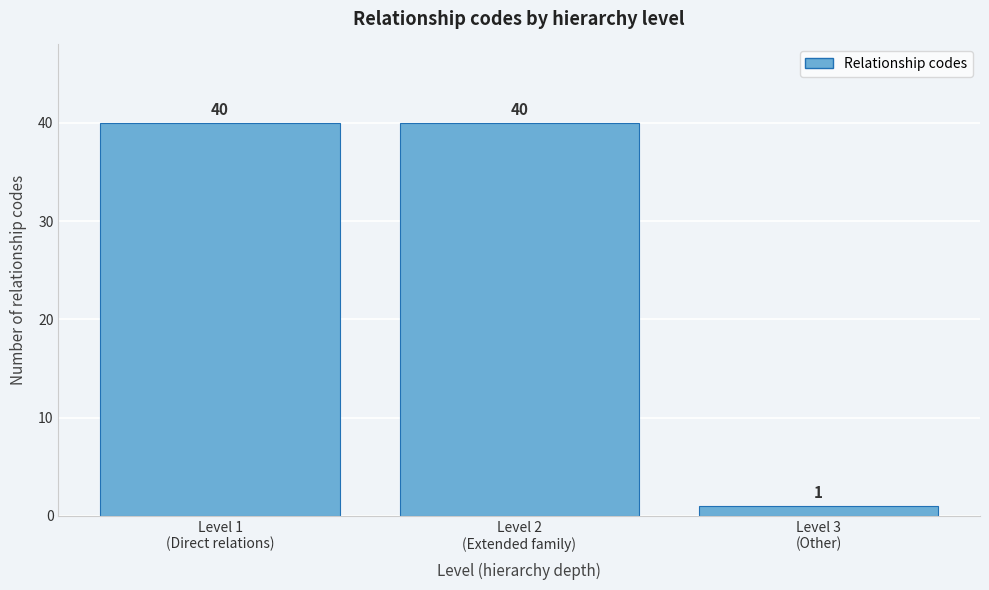

Reading right to left, list all the values displayed in this chart.

1	40	40